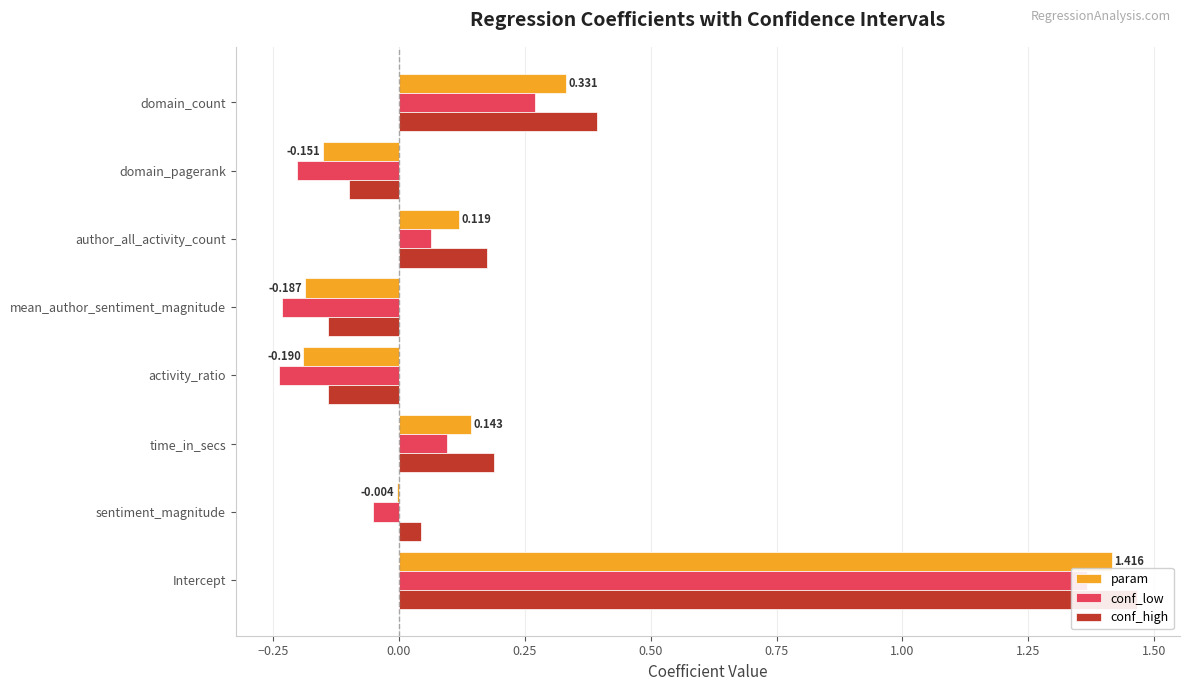

Which series has the widest spread of values?

conf_high